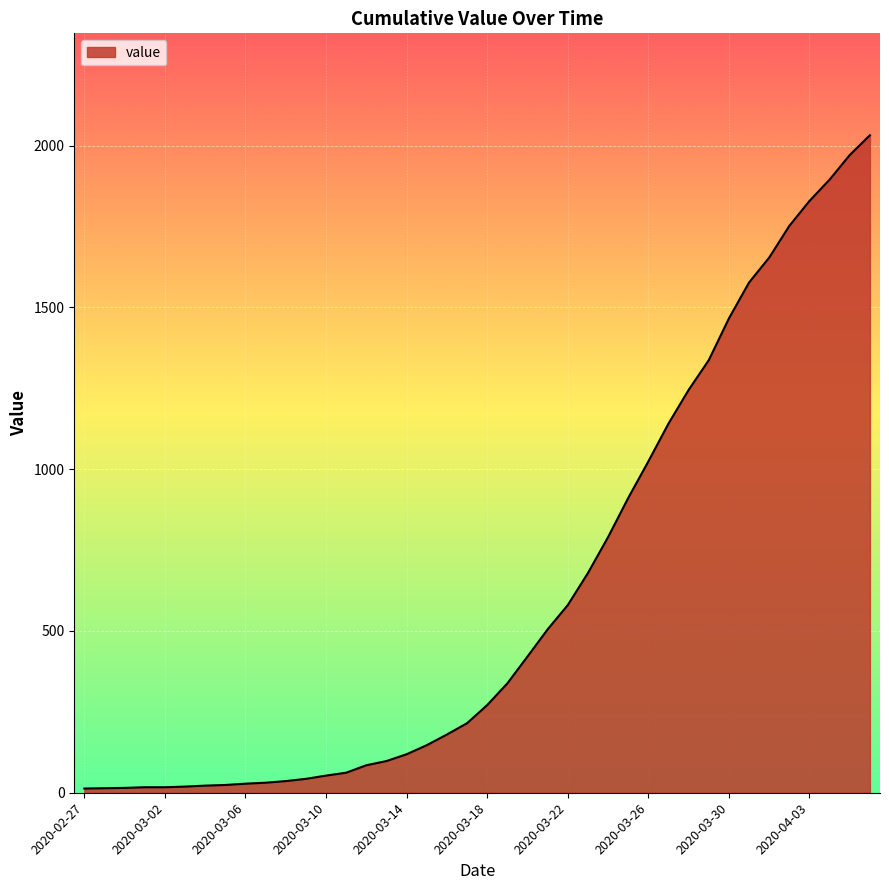

What is the difference between the maximum and minimum values?

2019